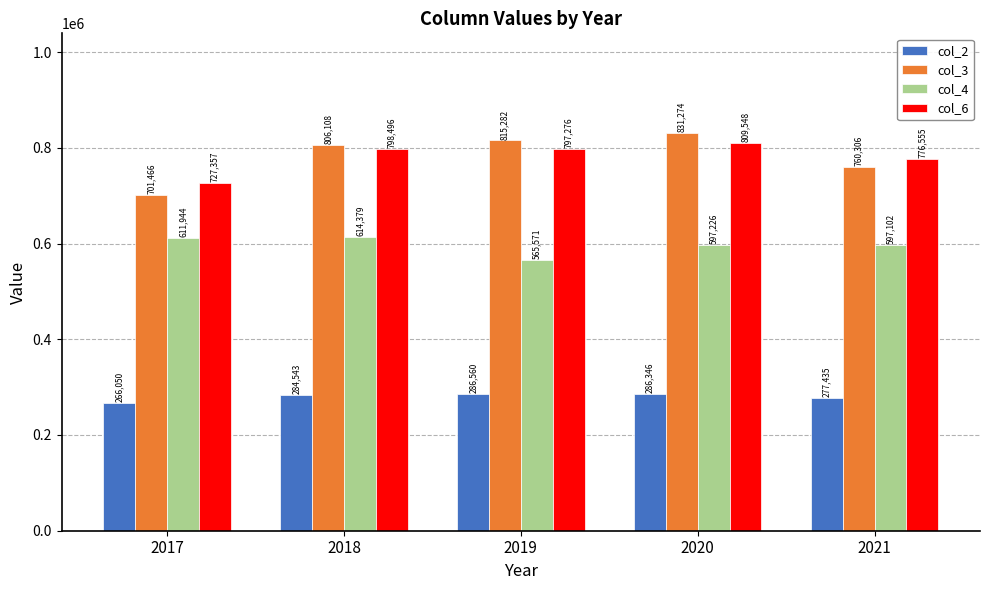

Is it true that col_6 equals 554837 at 2018?

False